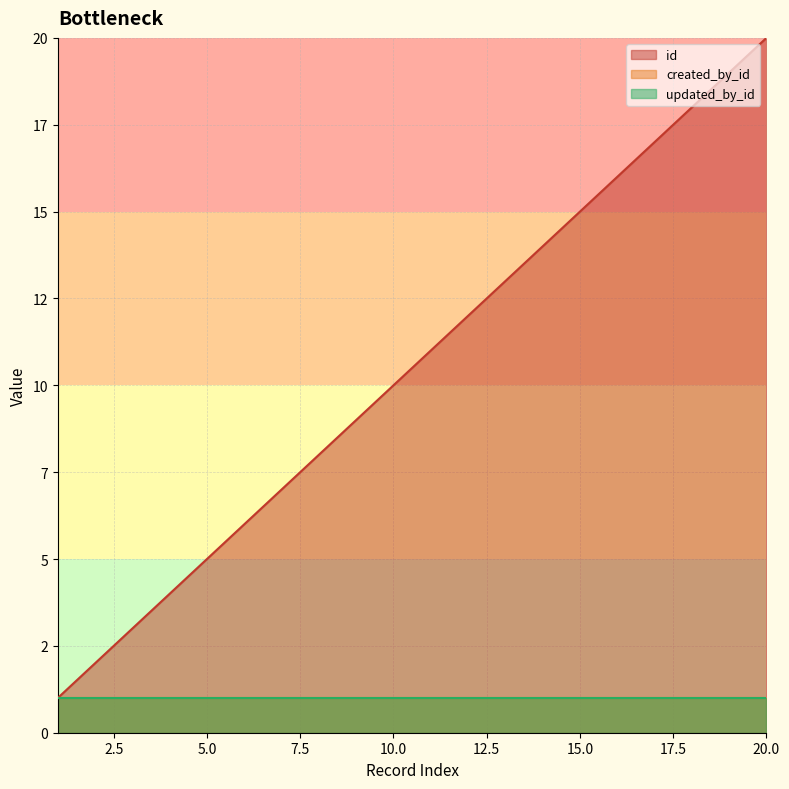

True or false: id and updated_by_id cross at least once.

False